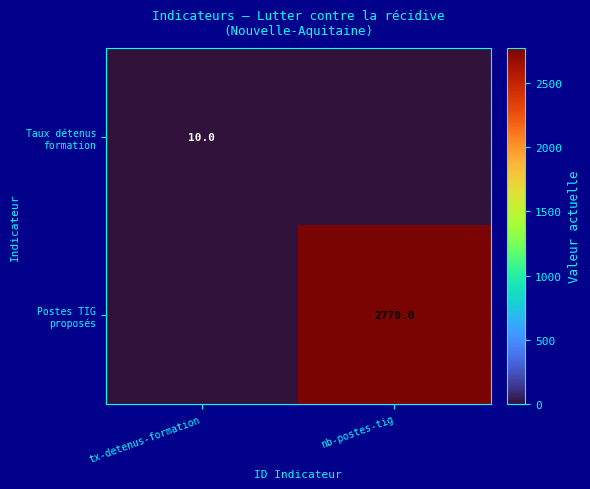

Which series changed the most between tx-detenus-formation and nb-postes-tig?

Postes TIG proposés